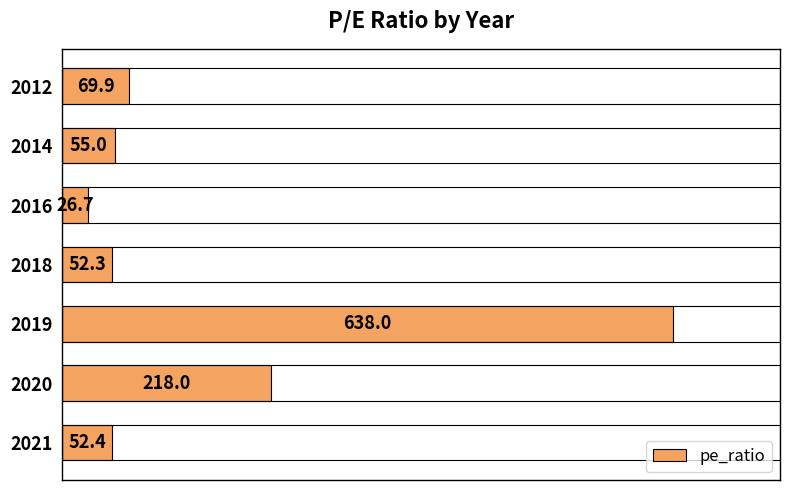

What is the difference between the second highest and second lowest values?

165.7